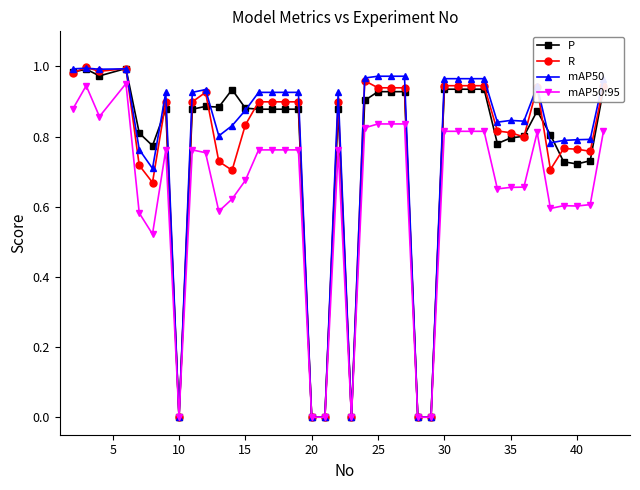

How many series are shown in this chart?

4